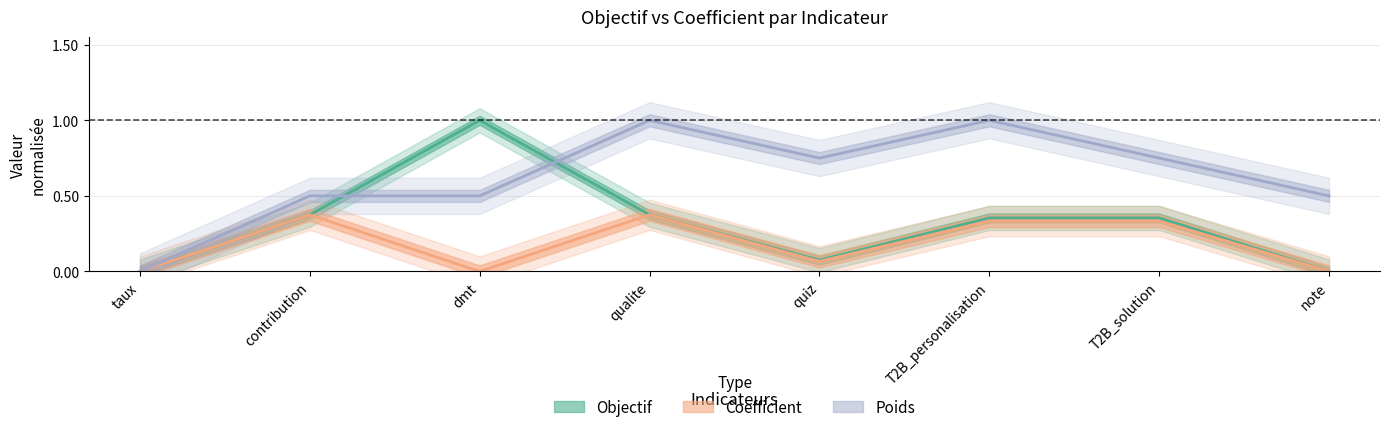

What is the total value across all series at qualite?

1.8